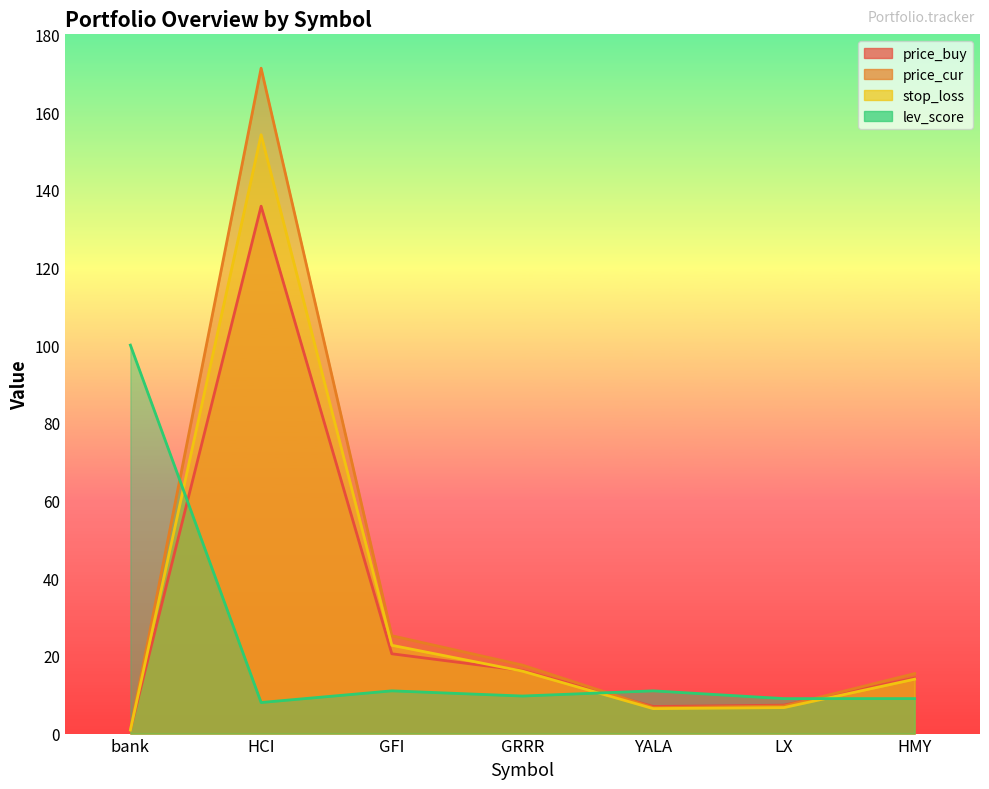

At which category does the chart reach its peak across all series?

HCI